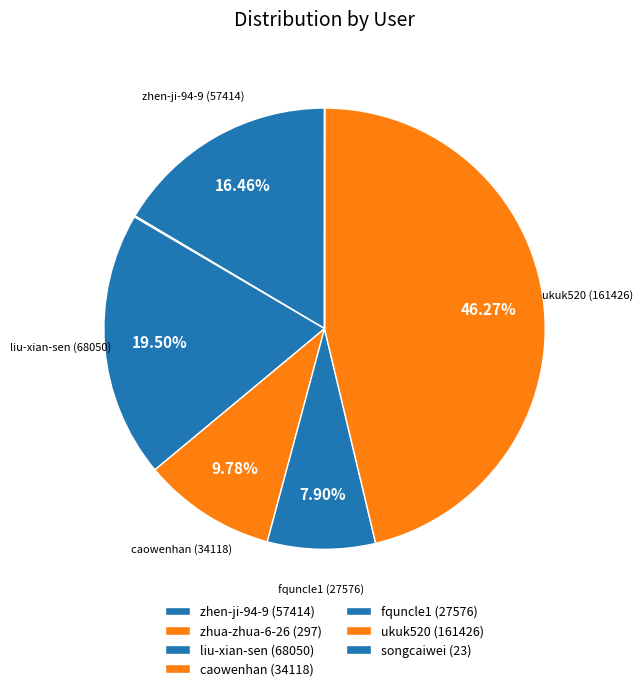

Is the sum of zhua-zhua-6-26 and caowenhan greater than half?

No